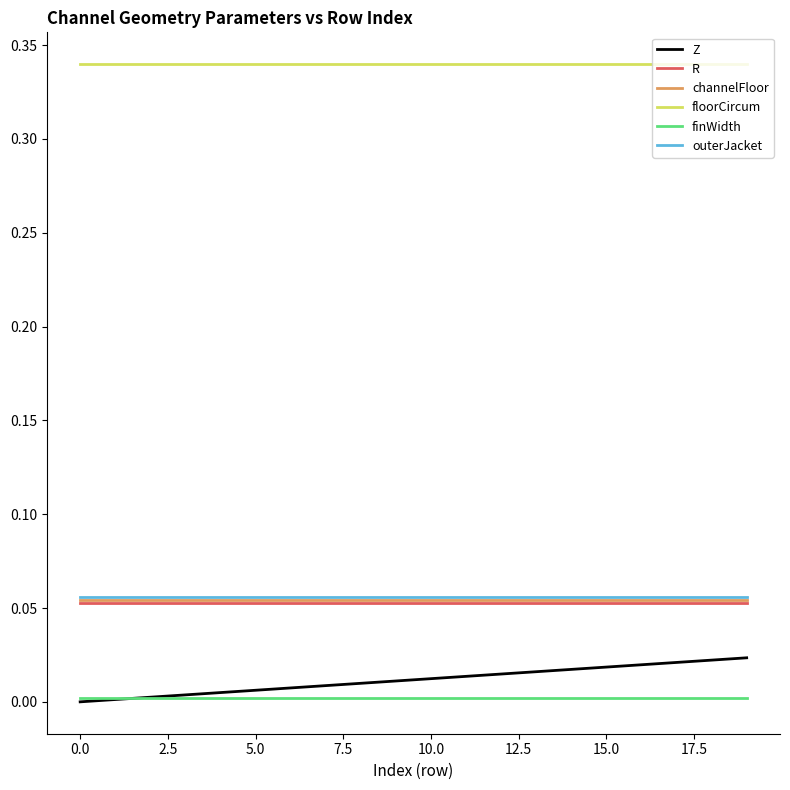

True or false: channelFloor and outerJacket intersect in this chart.

False